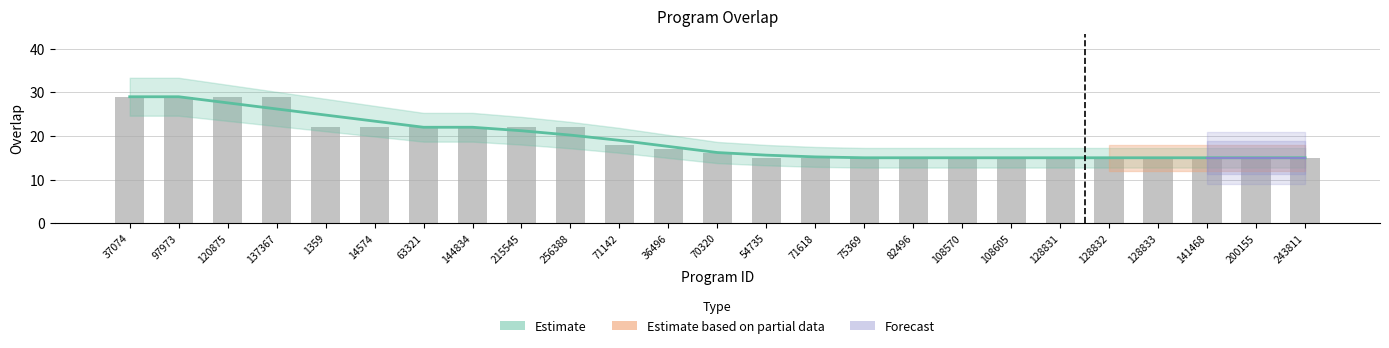

How many data points does each series have?

25